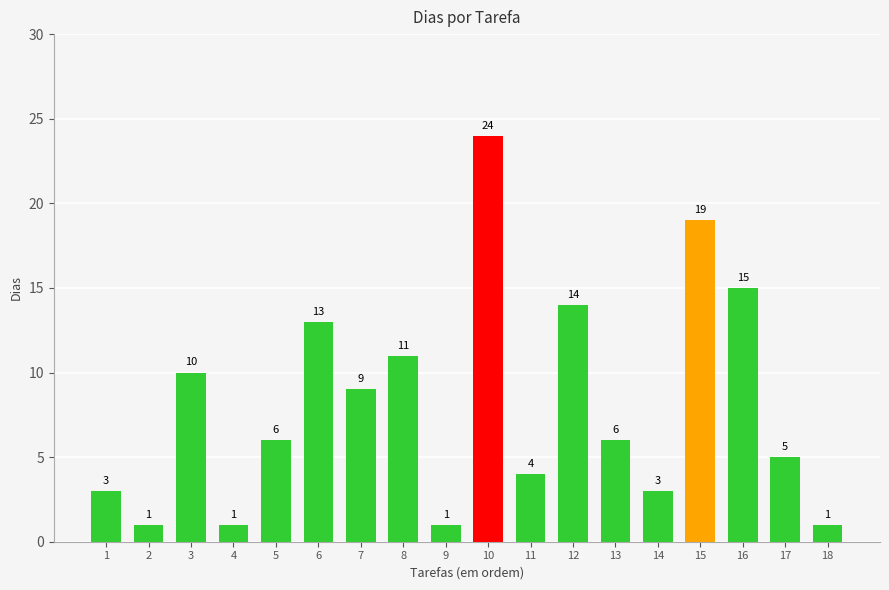

At which label does the data first exceed 6?

3